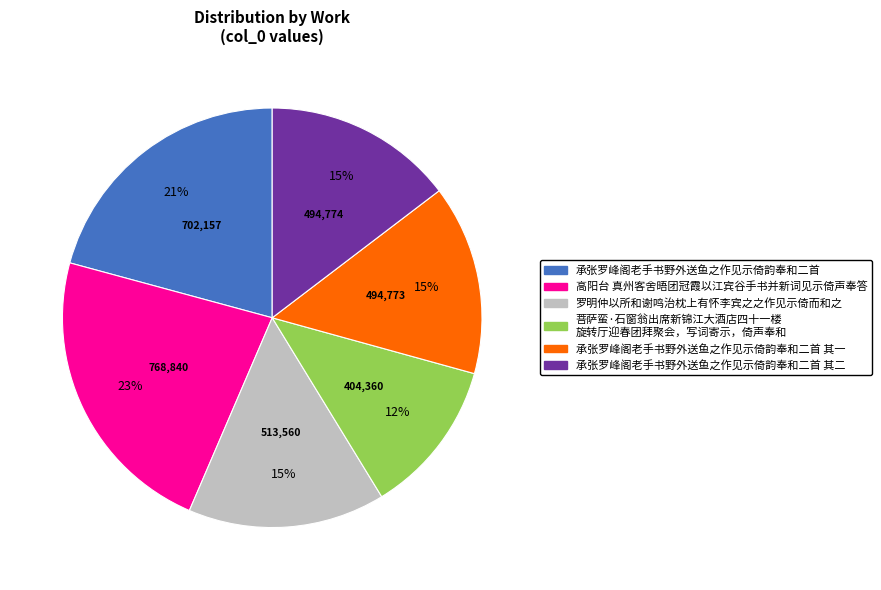

How many slices are in this pie chart?

6